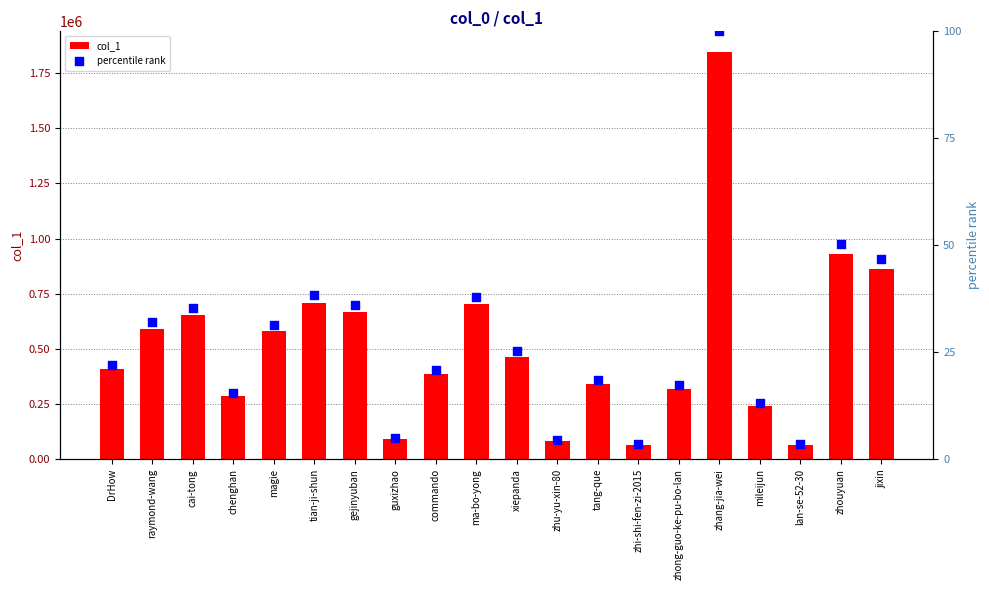

What are all the series names shown in the legend?

col_1, percentile rank